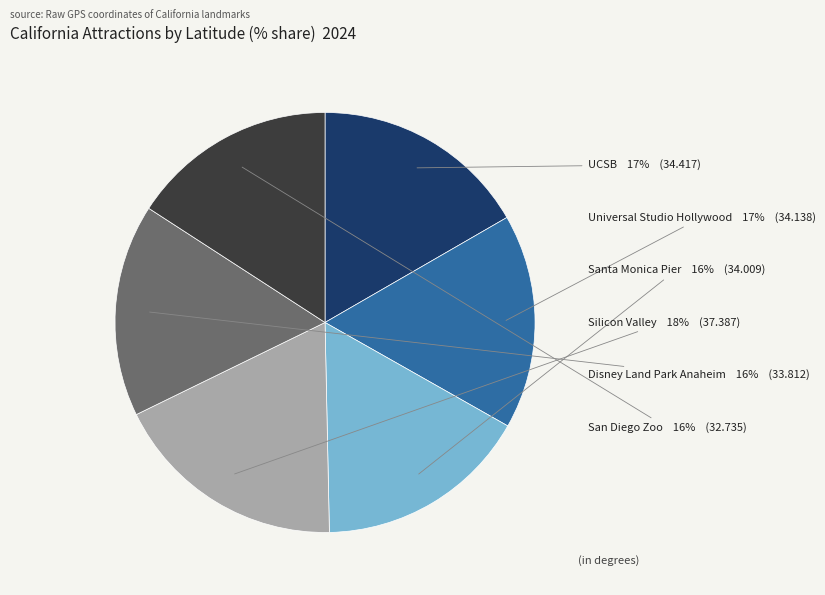

Which category has the biggest portion of the pie?

Silicon Valley